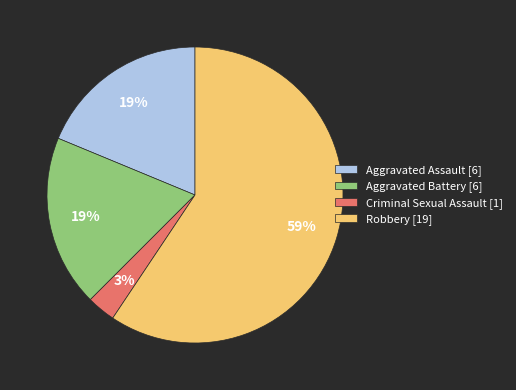

Combined, do Aggravated Assault [6] and Aggravated Battery [6] account for over 50%?

No